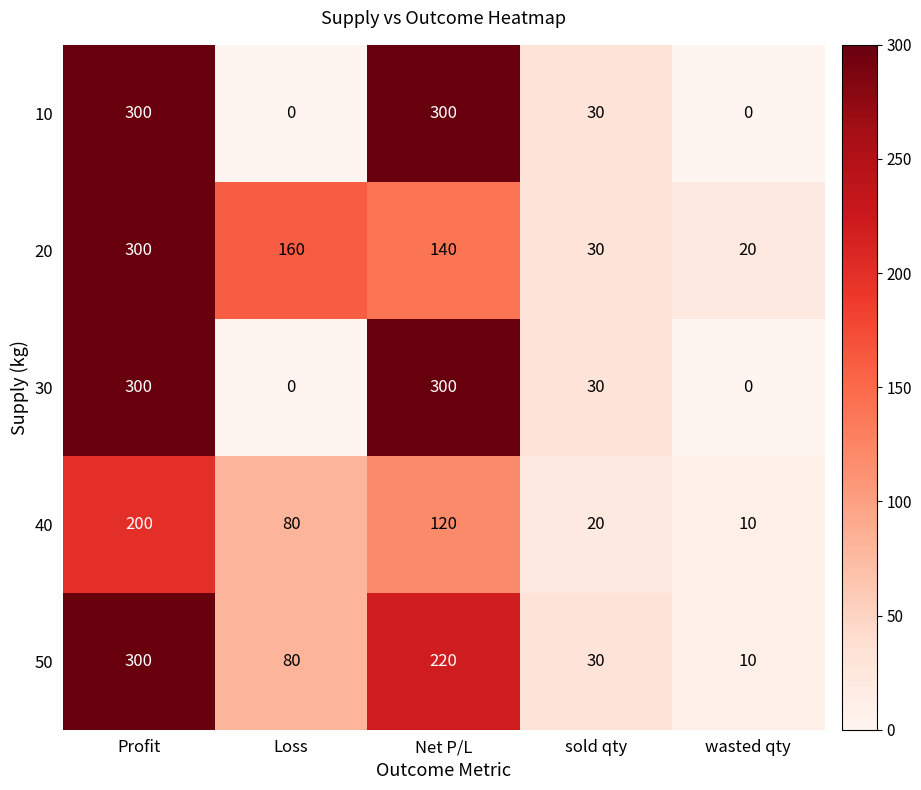

Which series has the largest total across all categories?

20